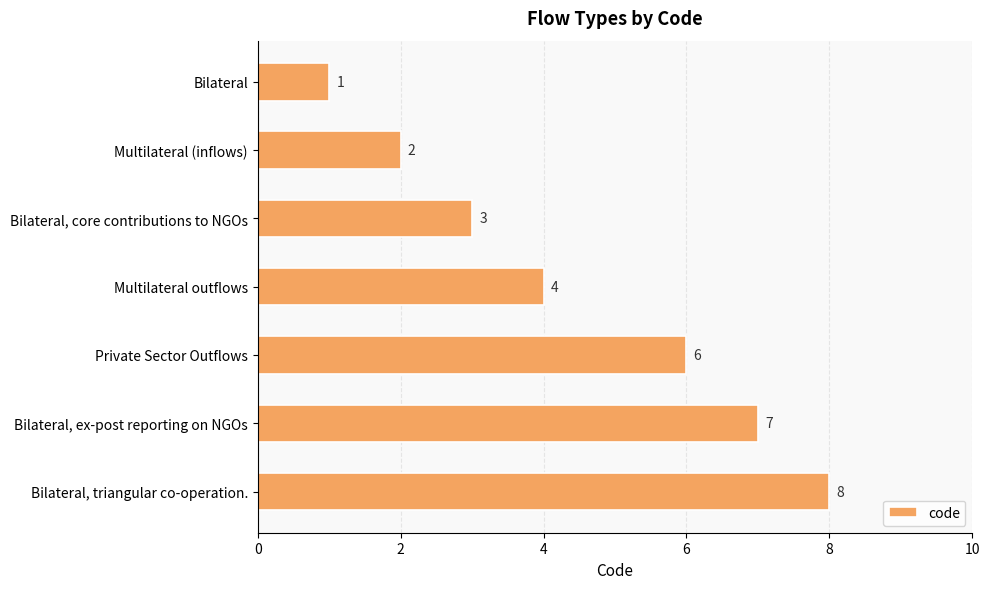

What is the smallest value displayed?

1